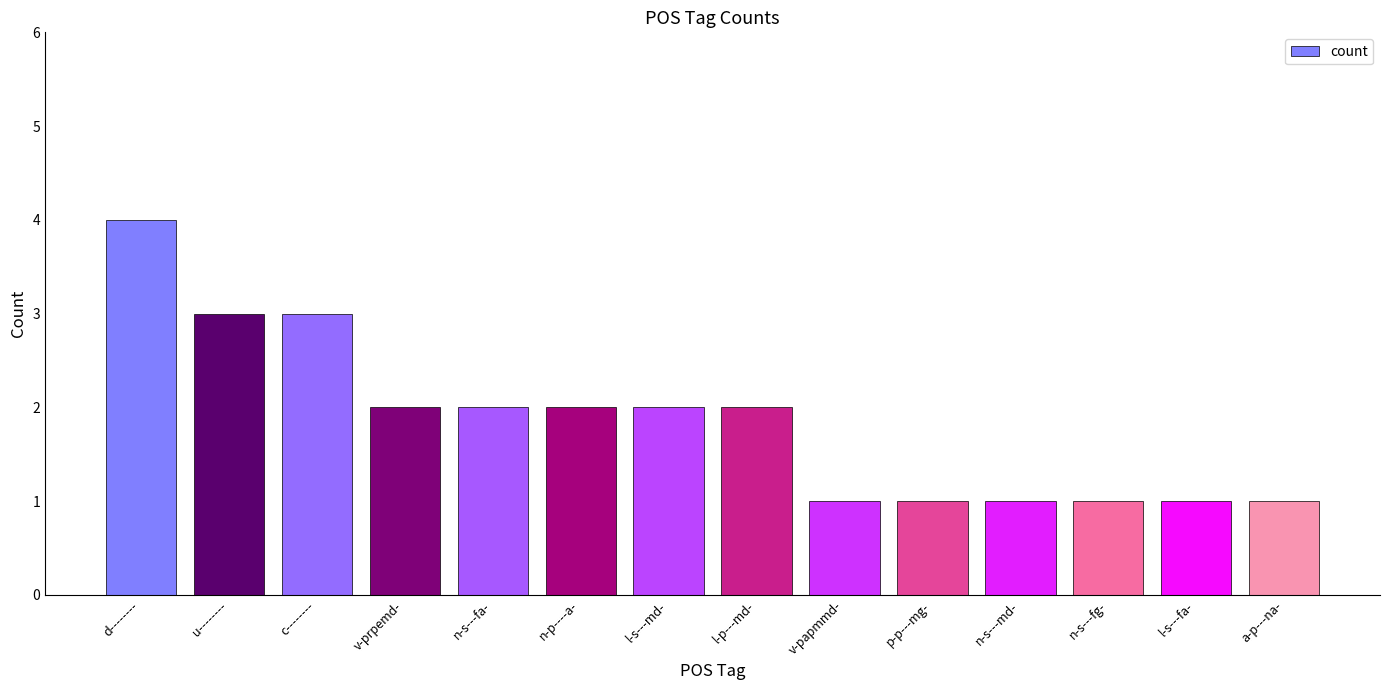

How many values are between 1 and 2?

11